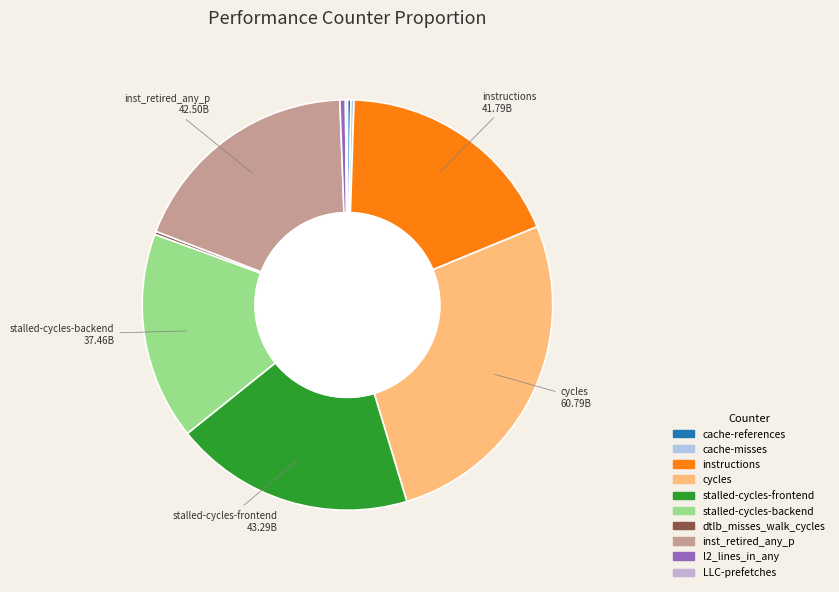

What is the largest slice in the pie chart?

cycles